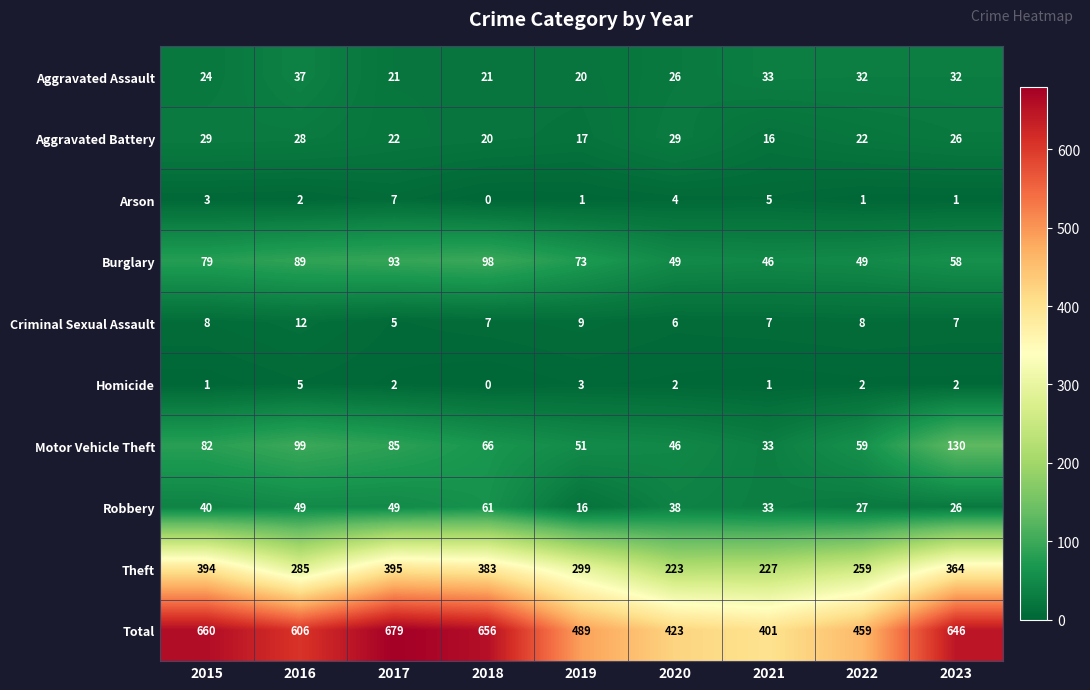

What is the difference between the highest and lowest values at 2018?

656